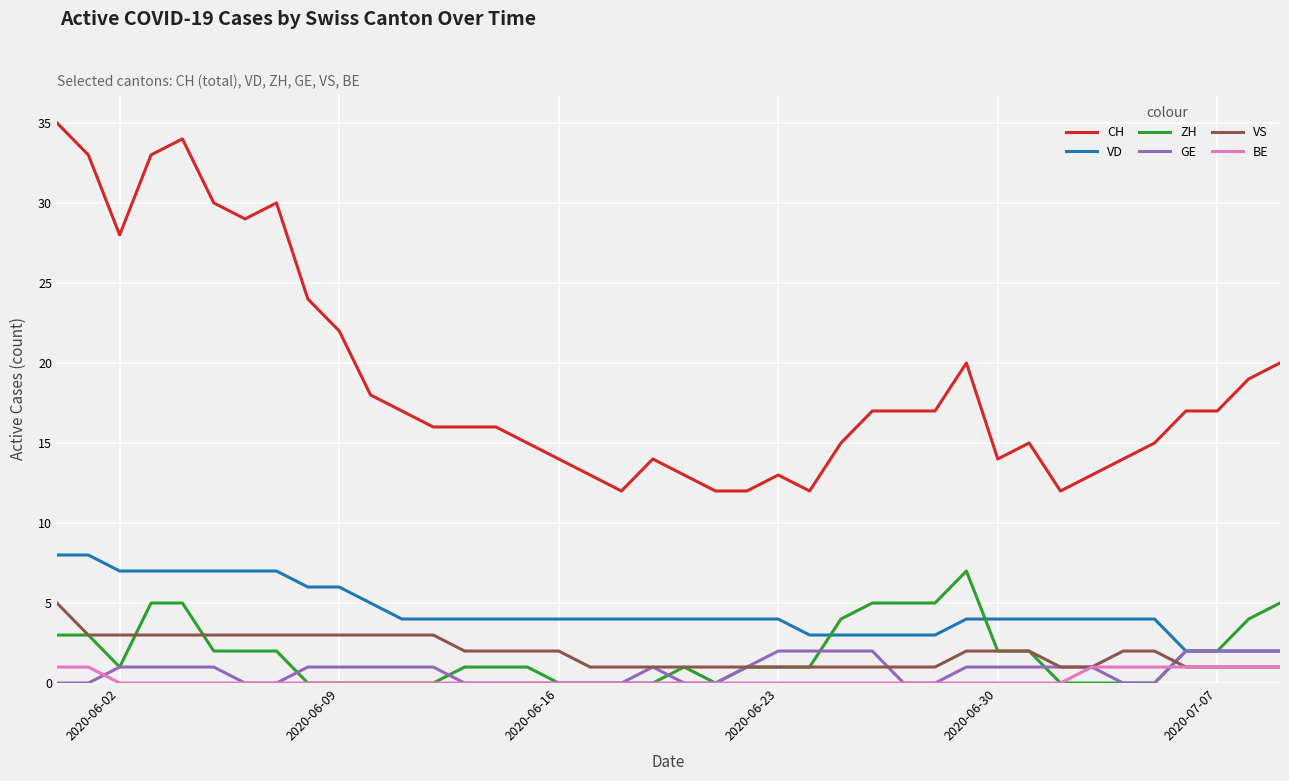

Which series has the largest total across all categories?

CH